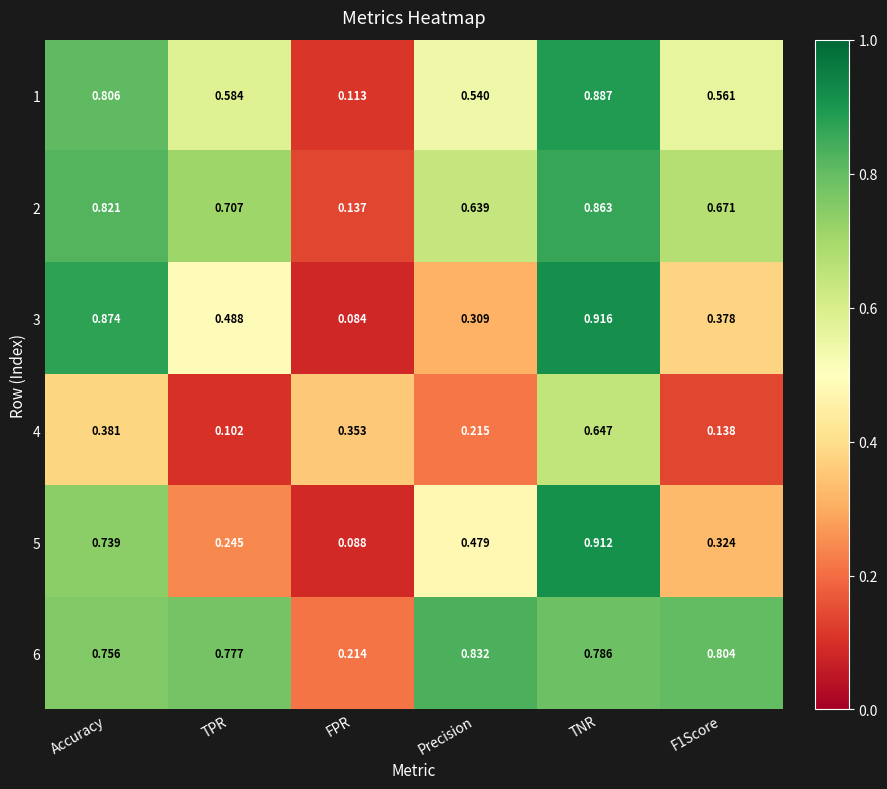

Which category has the lowest value across all series?

FPR